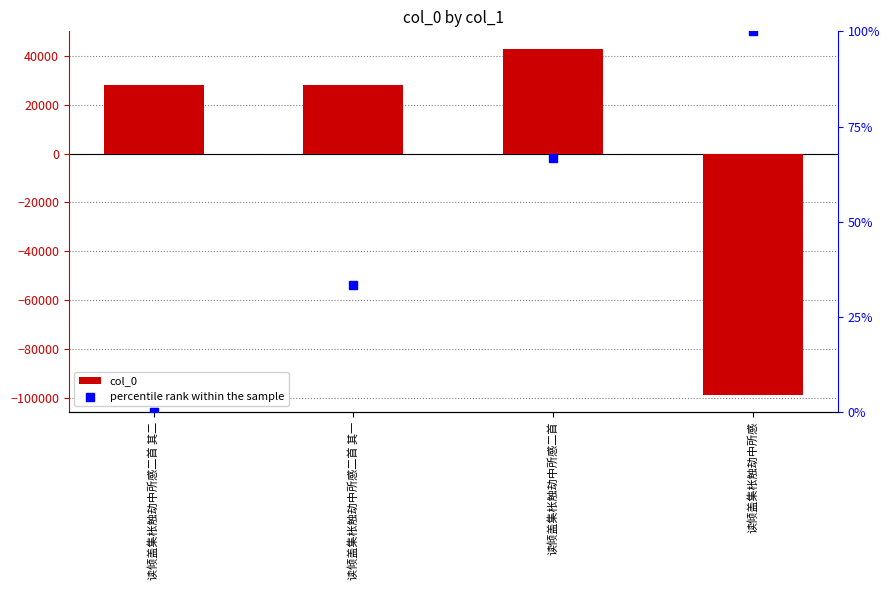

At which category is the sum across all series the highest?

读倾盖集枨触劫中所感二首